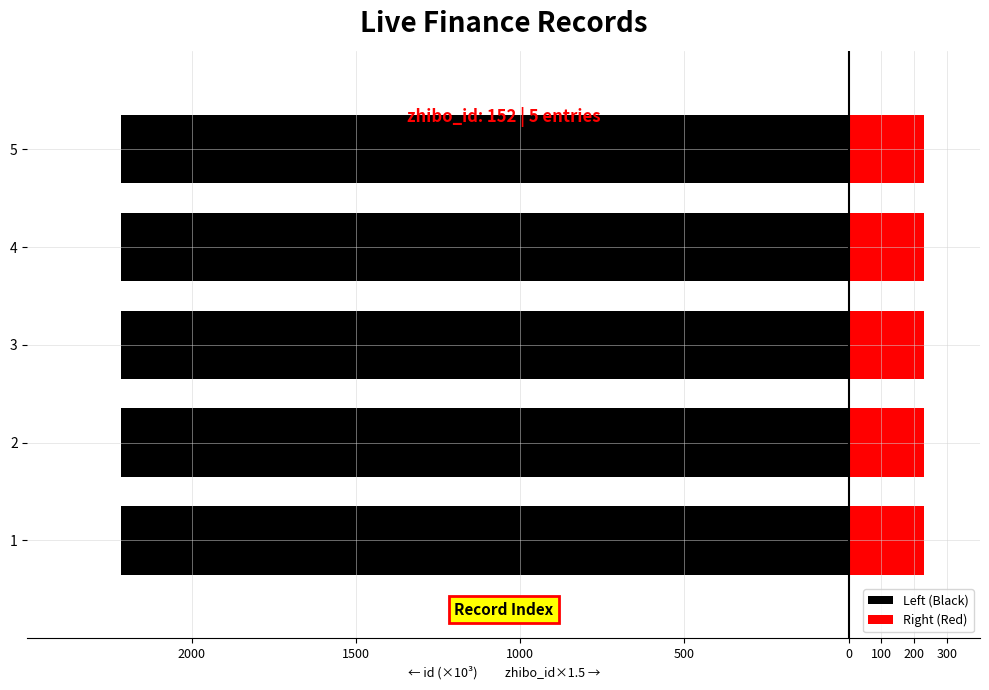

Which series has the largest range (max minus min)?

Left (Black)